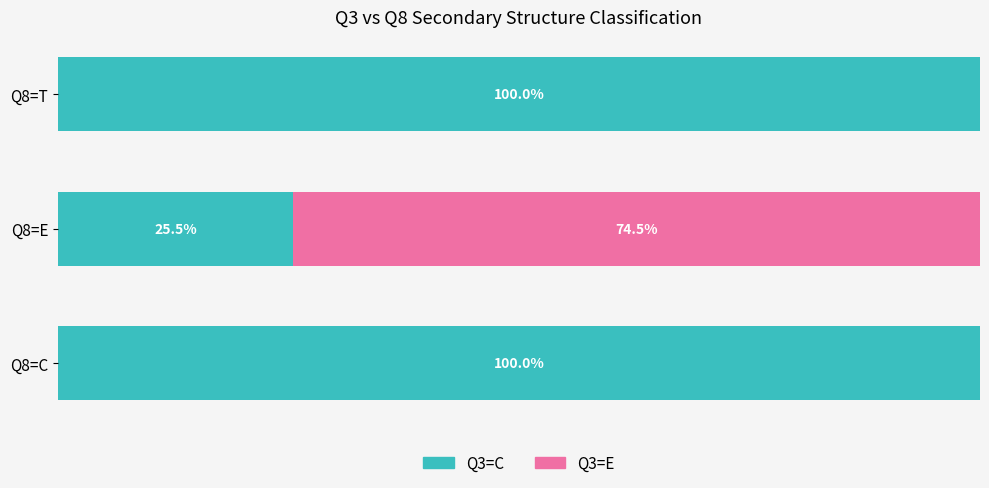

Where is Q3=C nearest to the value 62?

Q8=E